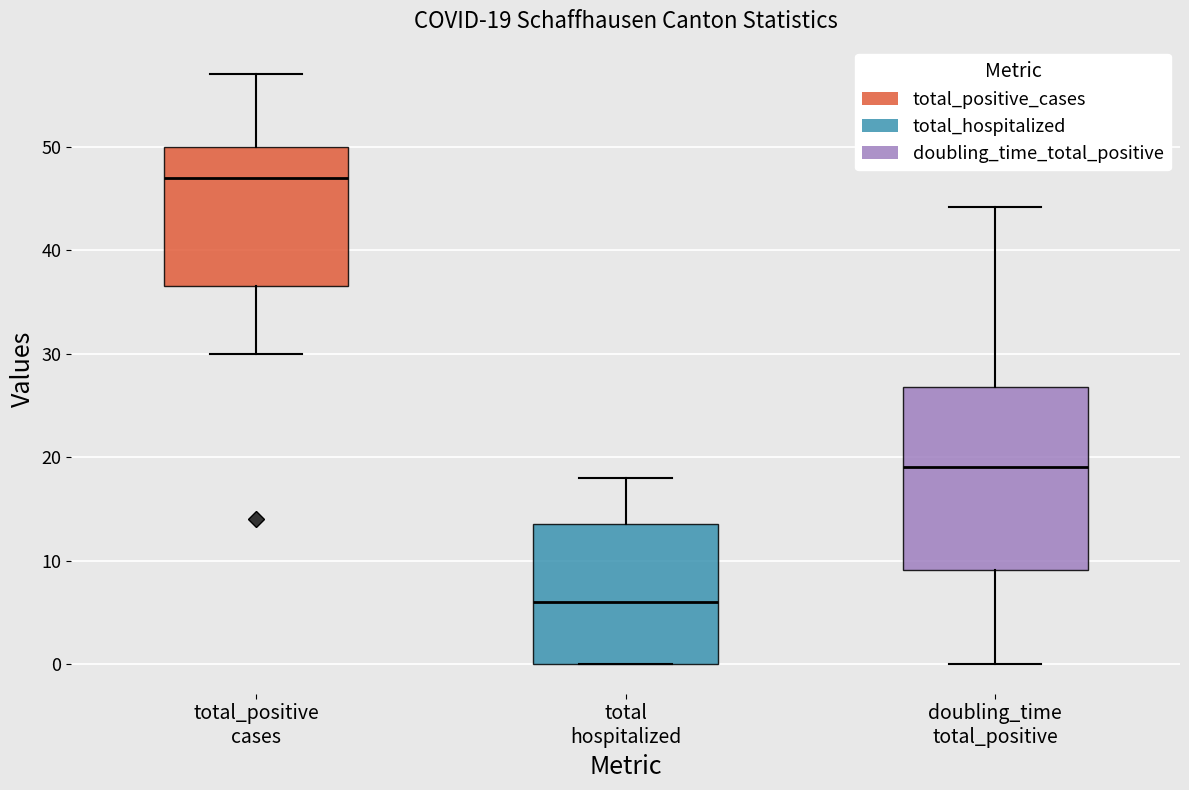

Which box has the lowest median line?

total hospitalized